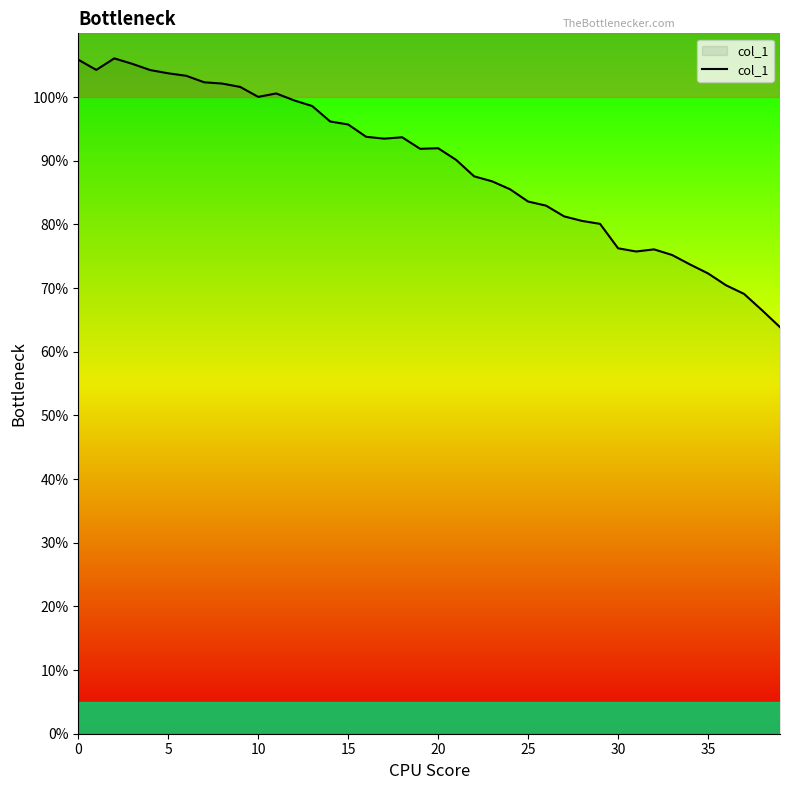

What is the greatest value displayed?

106.1